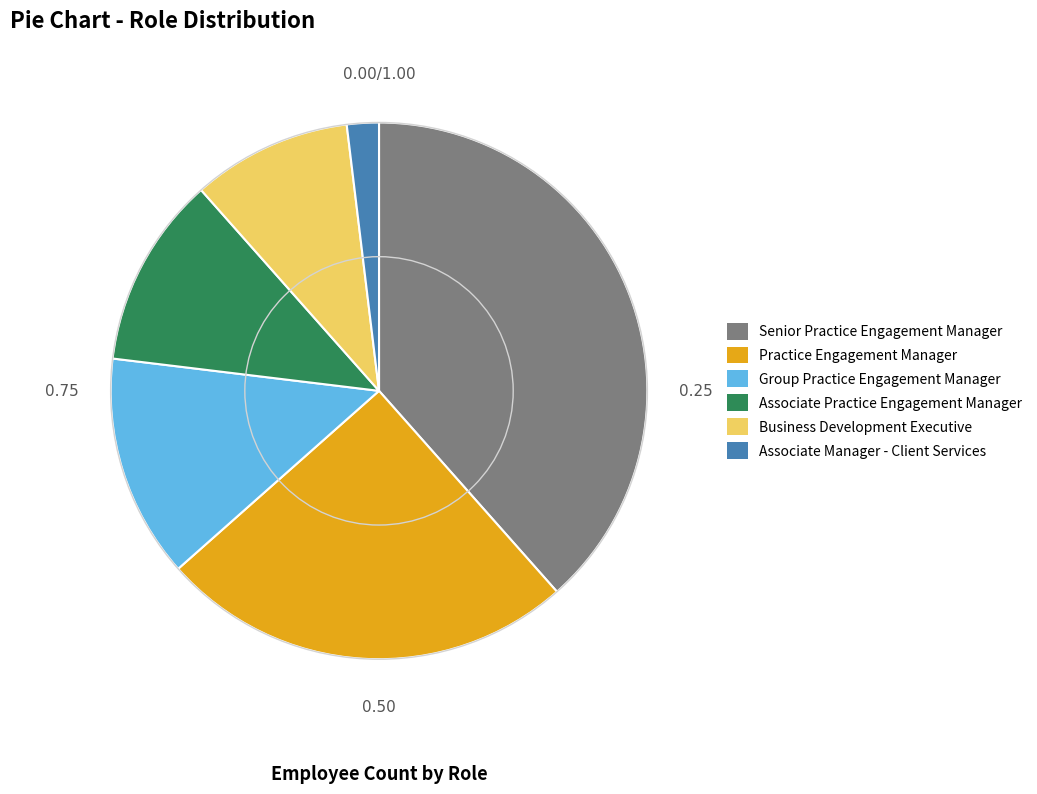

Is the sum of Group Practice Engagement Manager and Business Development Executive greater than half?

No